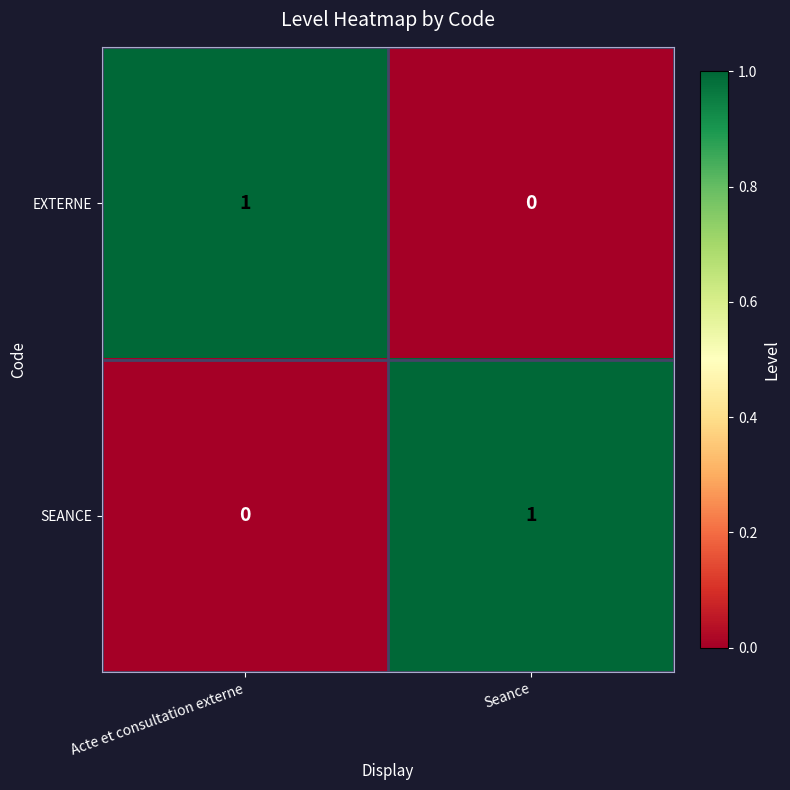

What is the maximum value shown in the chart?

1